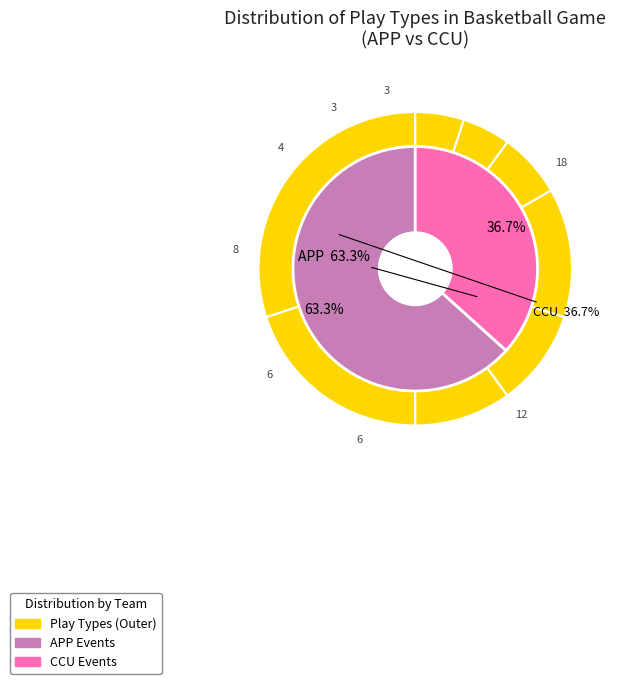

Is there any slice that represents more than half of the pie?

No